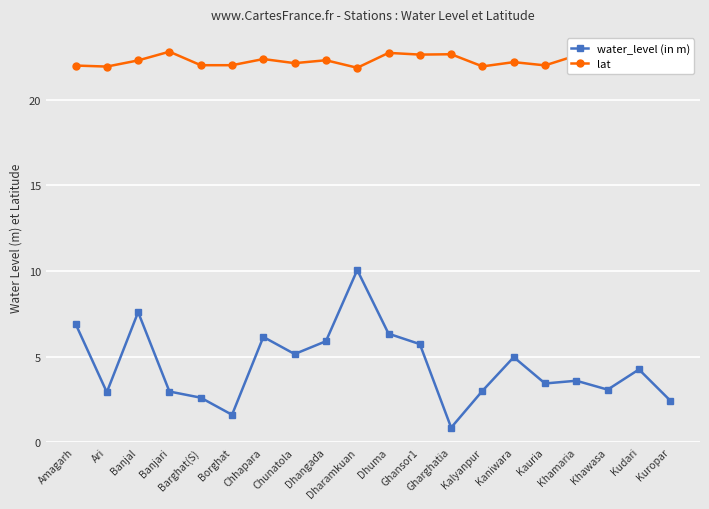

What is the total value across all series at Kuropar?

25.1